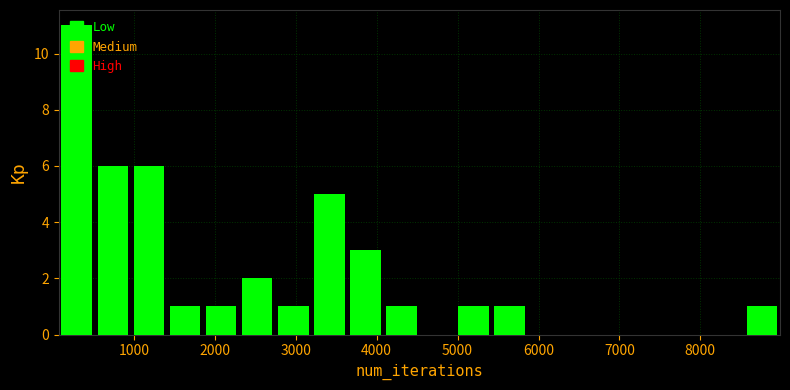

Reading left to right, list every bar in this chart as the range it spans on the x-axis followed by its height. Neither the bar edges nor the heights are printed on the chart, so give them approximately, as read against the axes.

100 to 500: 11
500 to 1000: 6
1000 to 1400: 6
1400 to 1900: 1
1900 to 2300: 1
2300 to 2700: 2
2700 to 3200: 1
3200 to 3600: 5
3600 to 4100: 3
4100 to 4500: 1
4500 to 5000: 0
5000 to 5400: 1
5400 to 5900: 1
5900 to 6300: 0
6300 to 6800: 0
6800 to 7200: 0
7200 to 7600: 0
7600 to 8100: 0
8100 to 8500: 0
8500 to 9000: 1